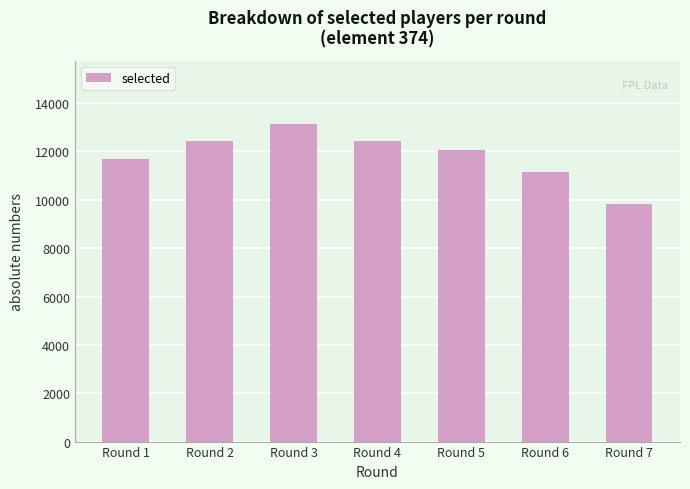

What is the change in value from Round 1 to Round 7?

-1857